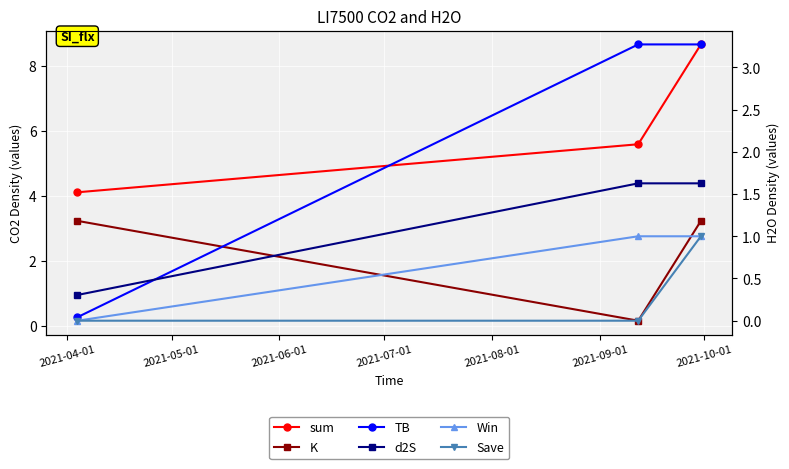

What is the average value of the K series?

2.2